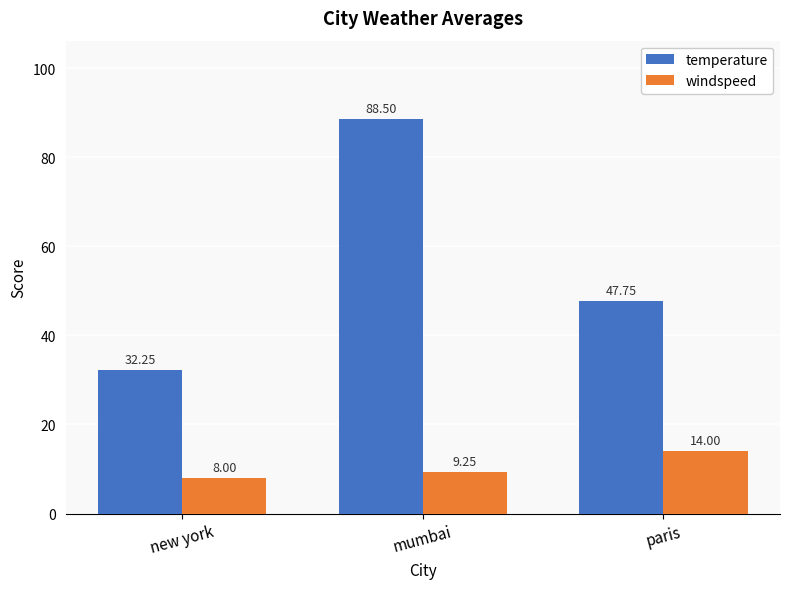

Rank the series by their average value, from highest to lowest.

temperature, windspeed